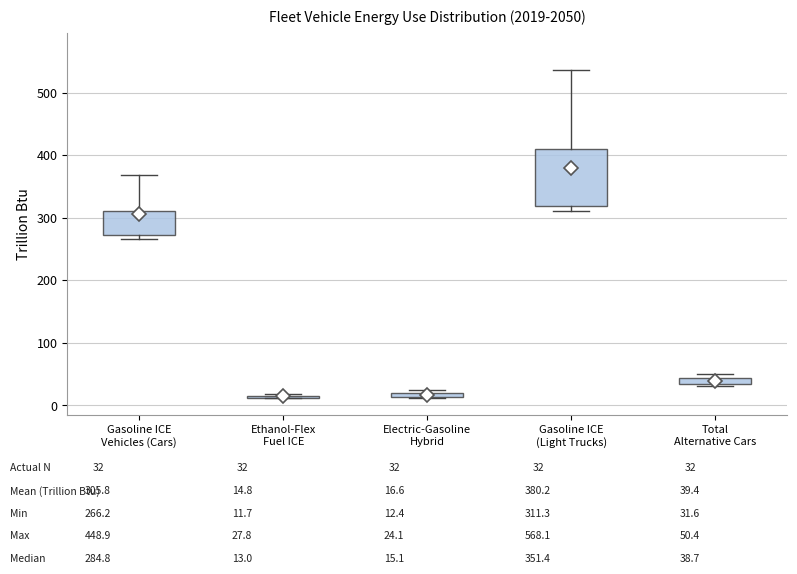

Comparing the boxes themselves (not the whiskers), which one is the tallest?

Gasoline ICE (Light Trucks)